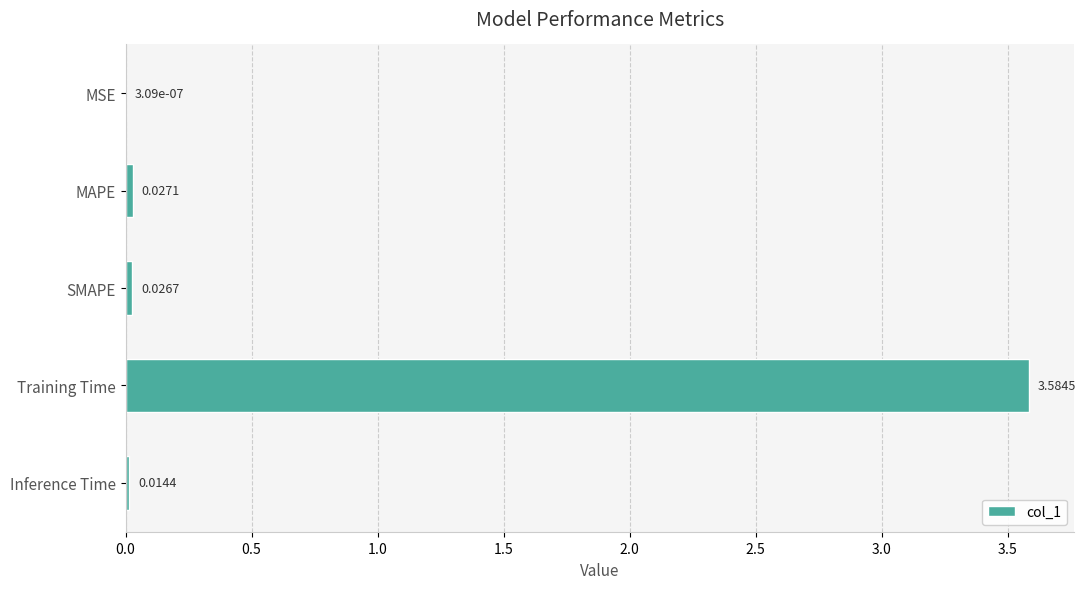

What is the sum of all values?

3.7